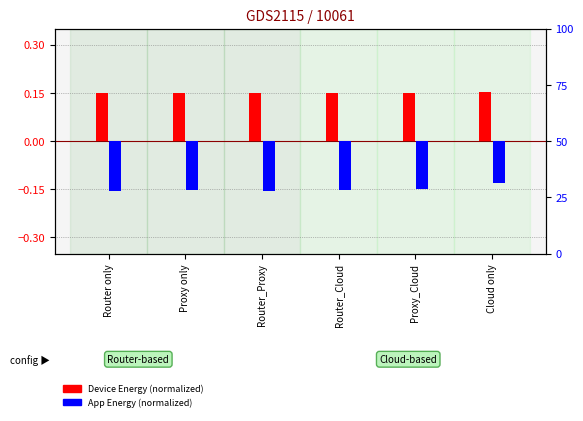

Is the value of Total Application Energy (MJ) at Router_Proxy greater than the value of Total Device Energy (MJ) at Cloud only?

No